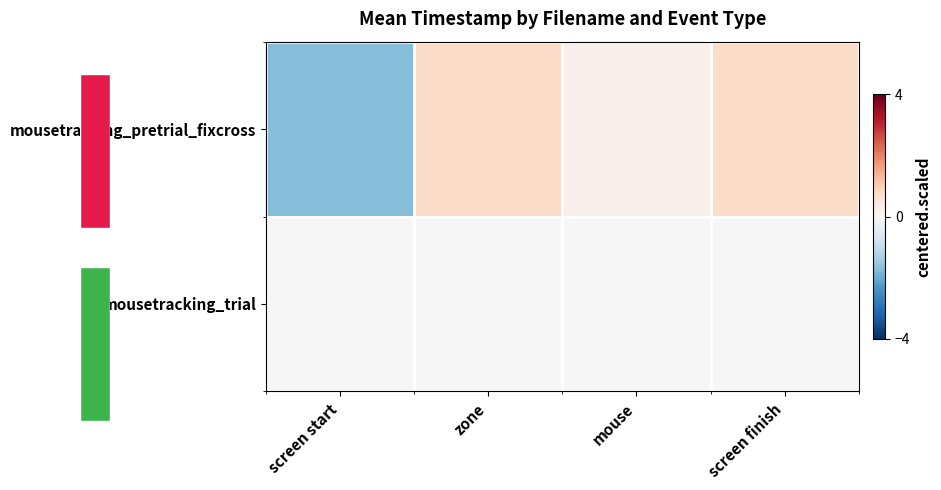

How many series are shown in this chart?

2